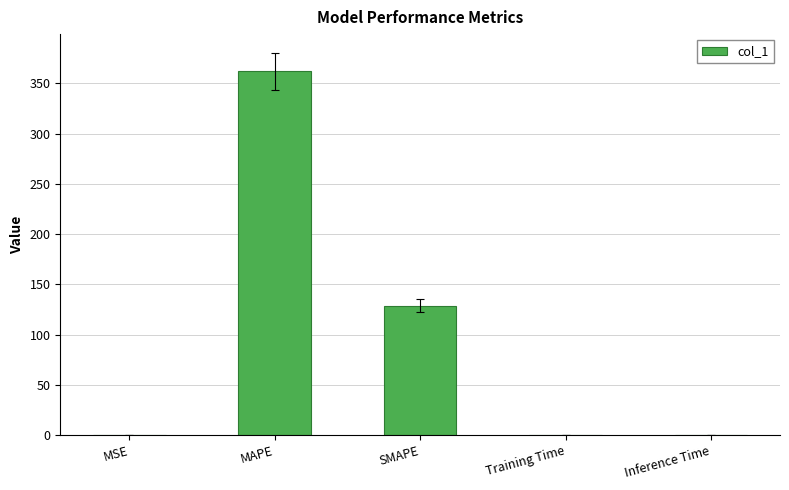

Is it true that the value at SMAPE is 128.8?

True